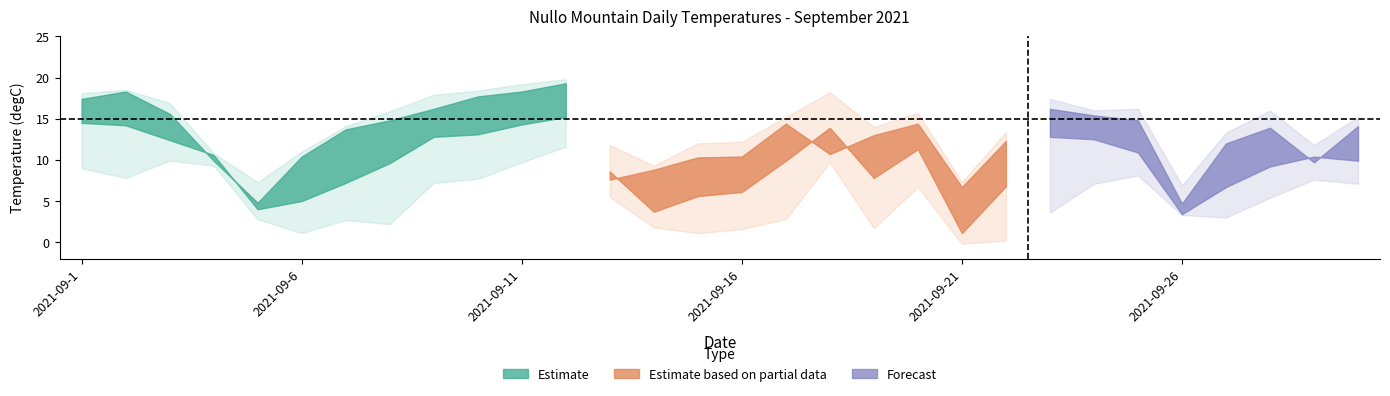

The value of Maximum temperature (degC) at 2021-09-26 is 6.9. True or false?

True